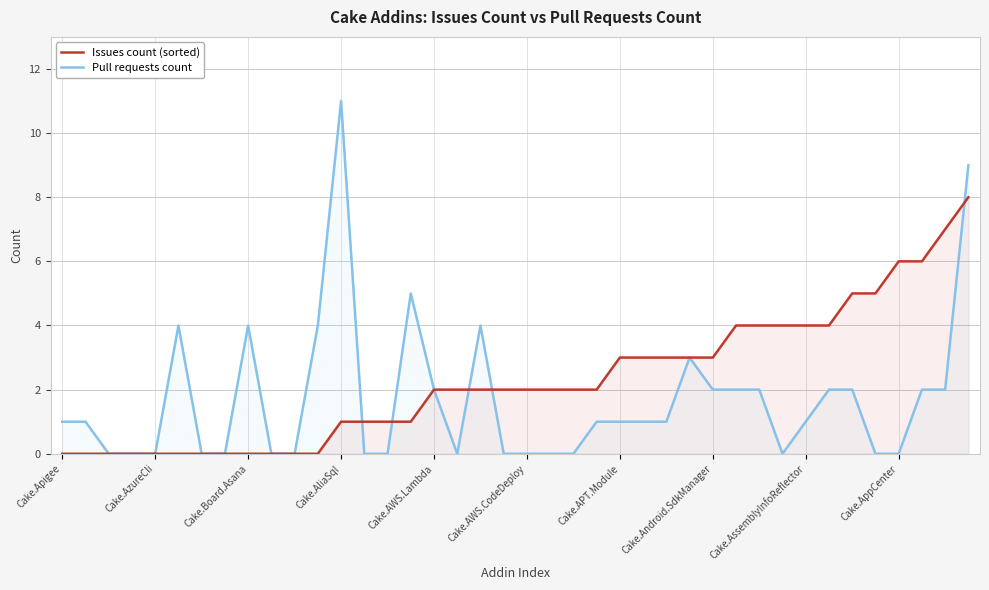

Which category has the highest value across all series?

Cake.AliaSql